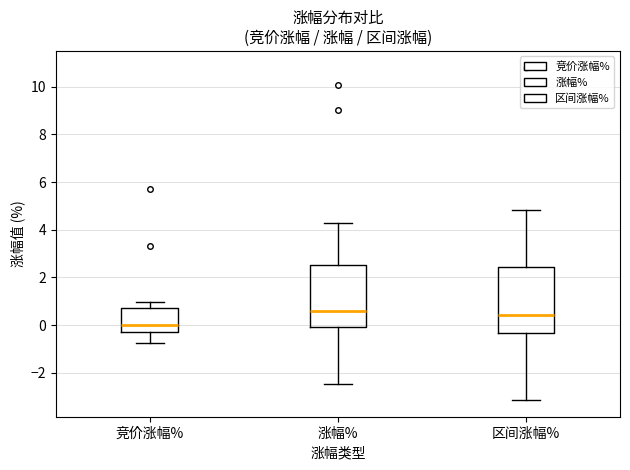

Which box is the tallest, from its lower edge to its upper edge?

区间涨幅%